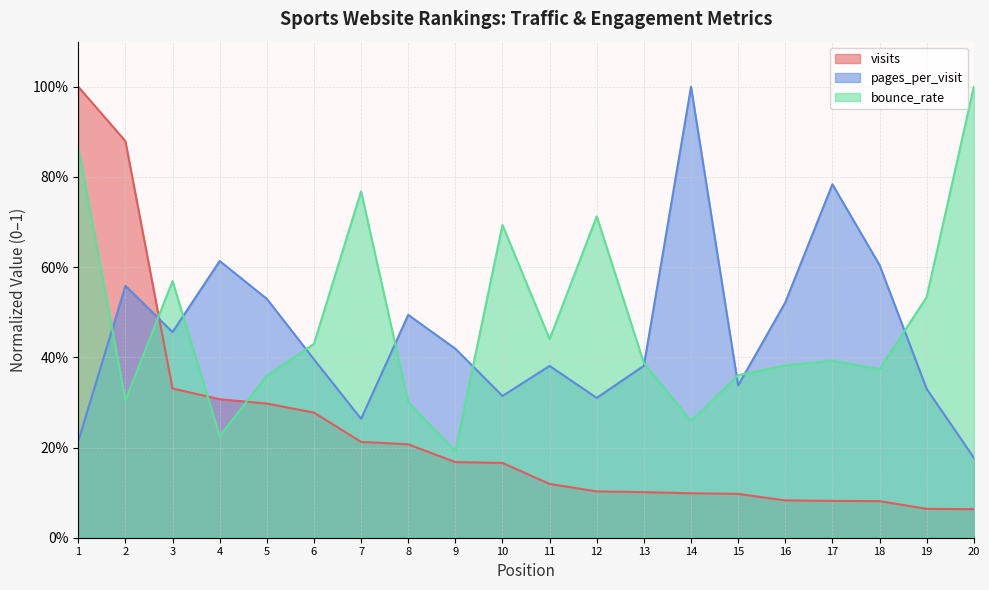

Is the value of bounce_rate at 14 greater than the value of visits at 14?

Yes